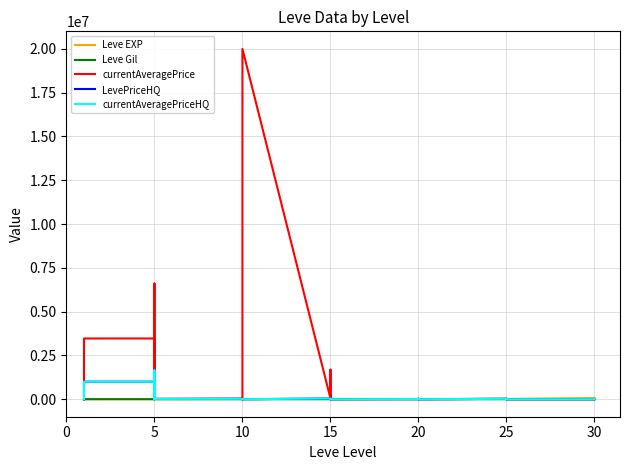

What is the maximum value for currentAveragePriceHQ?

1650000